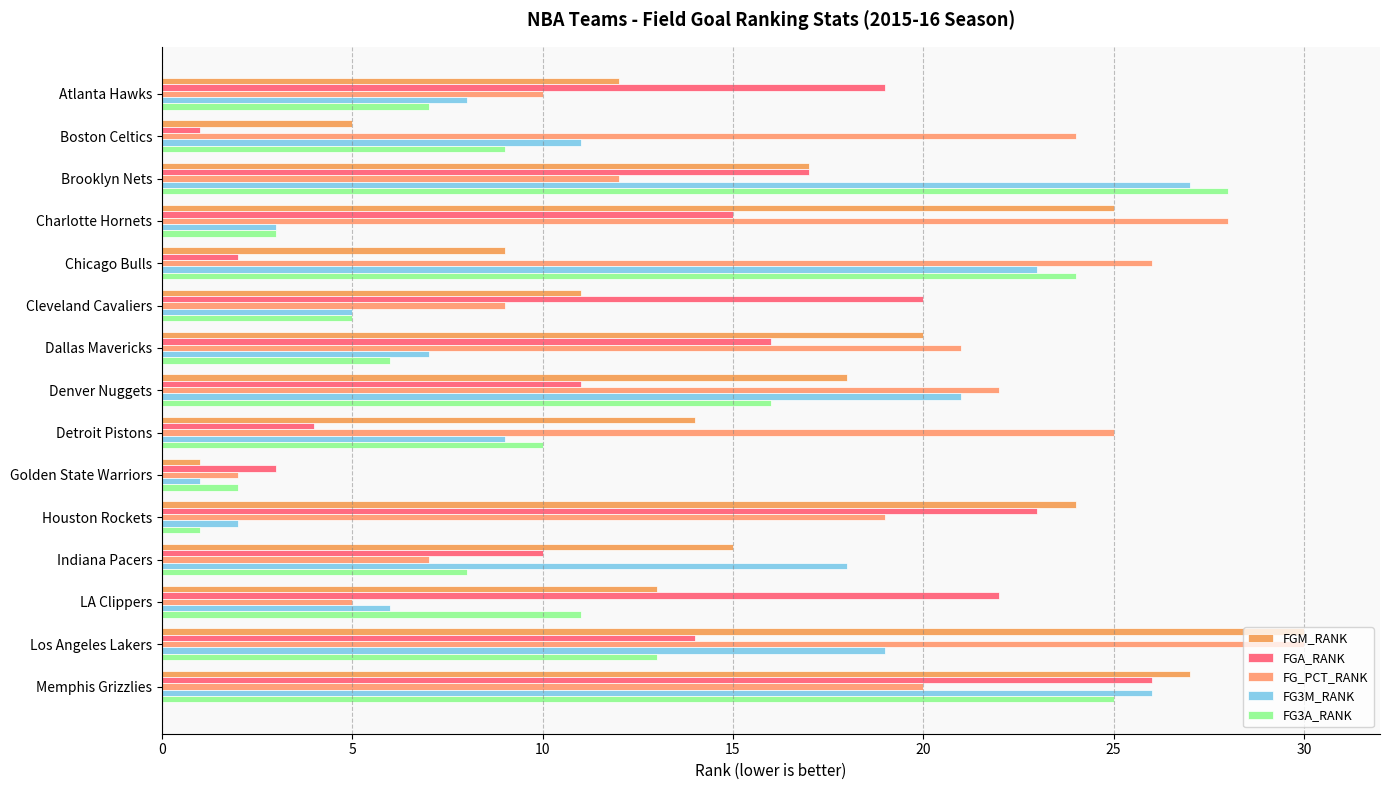

At how many categories does at least one series exceed 7?

14